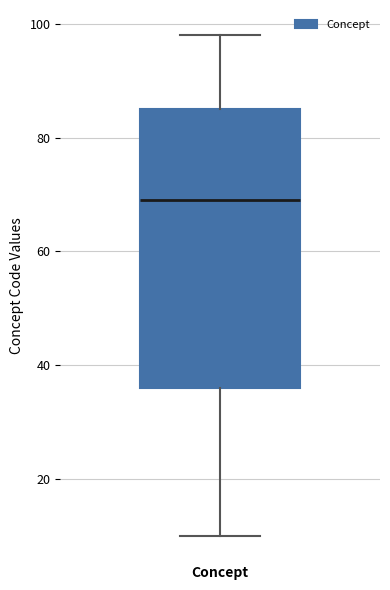

Read this box plot against the y-axis: the position of the median line, the range covered by the box, and the ends of both whiskers. The values are not printed on the chart, so give them approximately, as read against the axis.

median 70, box 36 to 86, whiskers 10 to 98